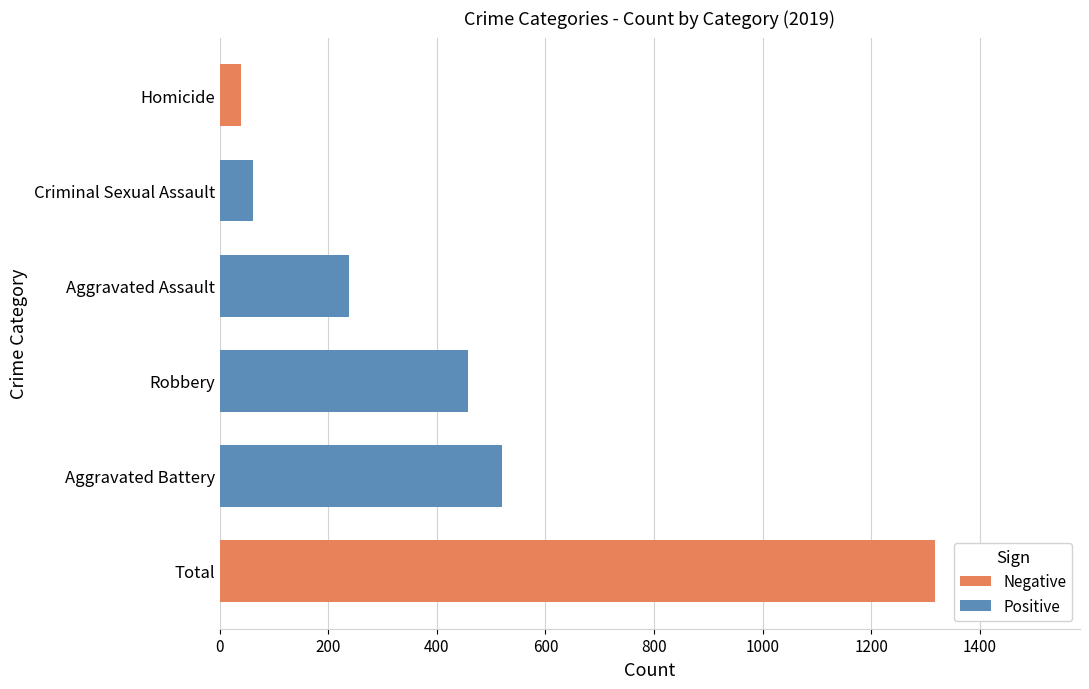

Reading bottom to top, what are all the values shown in this chart?

1317	520	458	238	61	40